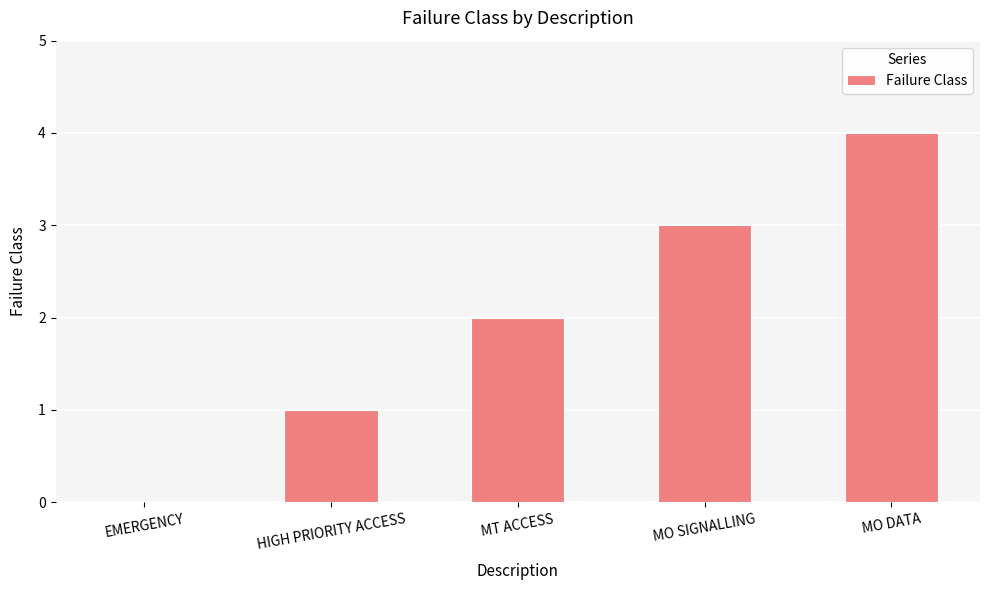

Where is the data nearest to the value 2?

MT ACCESS